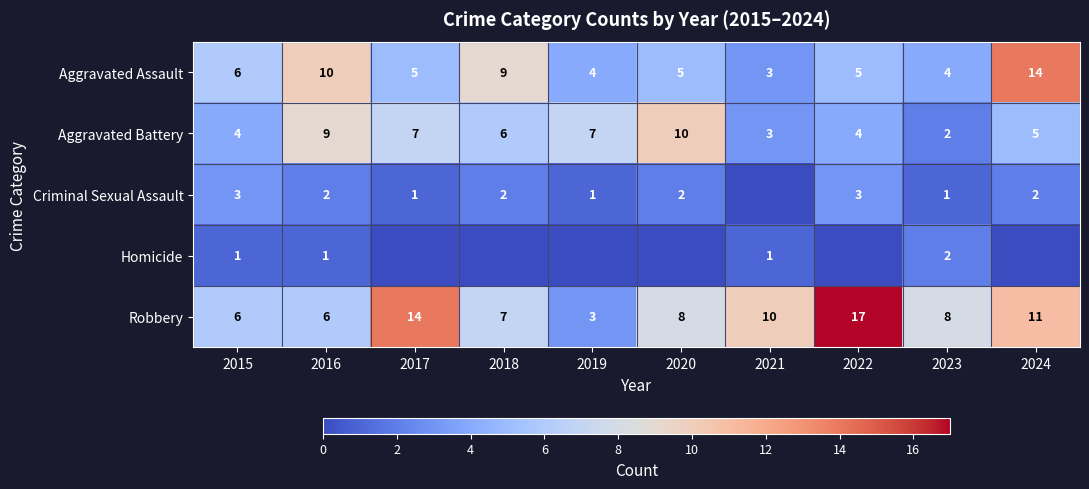

What is the sum of the Criminal Sexual Assault values at 2016 and 2024?

4